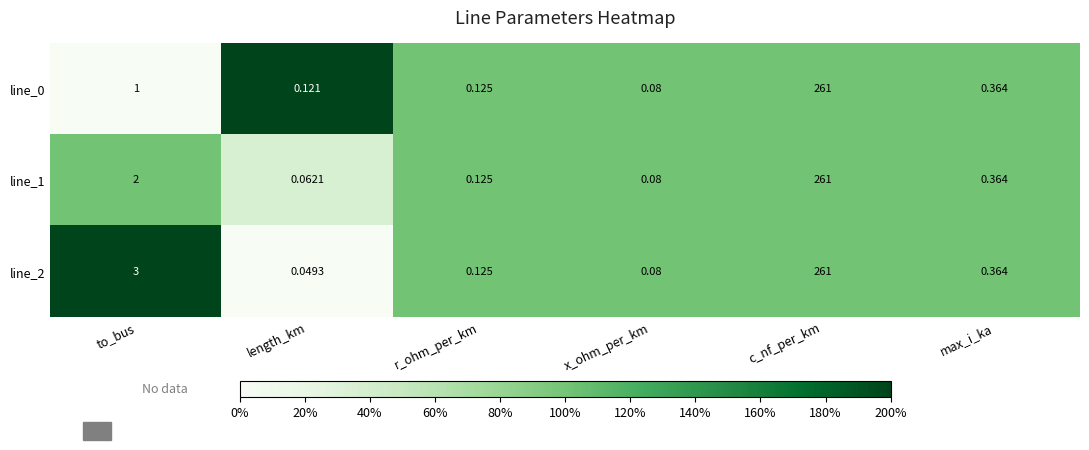

Rank the categories by line_1 value from highest to lowest.

c_nf_per_km, to_bus, max_i_ka, r_ohm_per_km, x_ohm_per_km, length_km